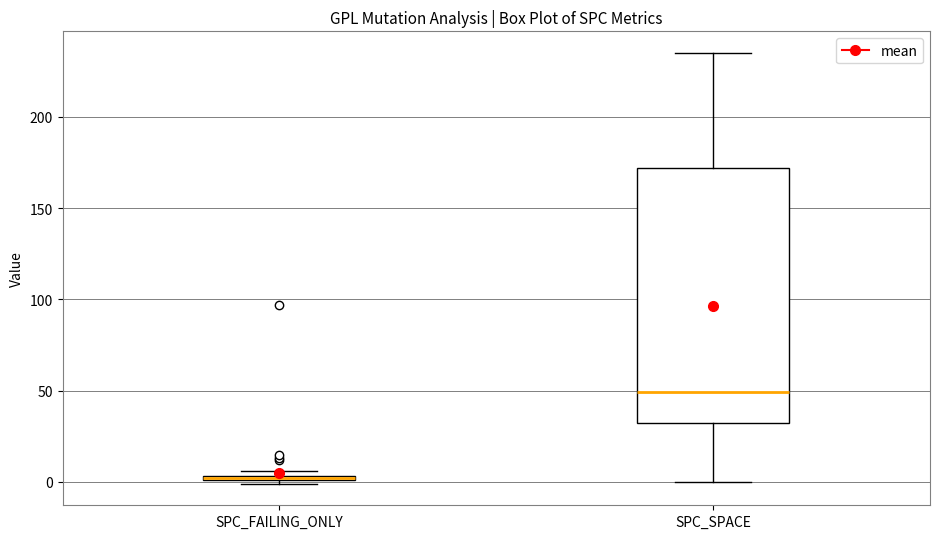

Where is the upper edge of the box for SPC_FAILING_ONLY on the y-axis? The values are not printed on the chart, so give them approximately, as read against the axis.

5